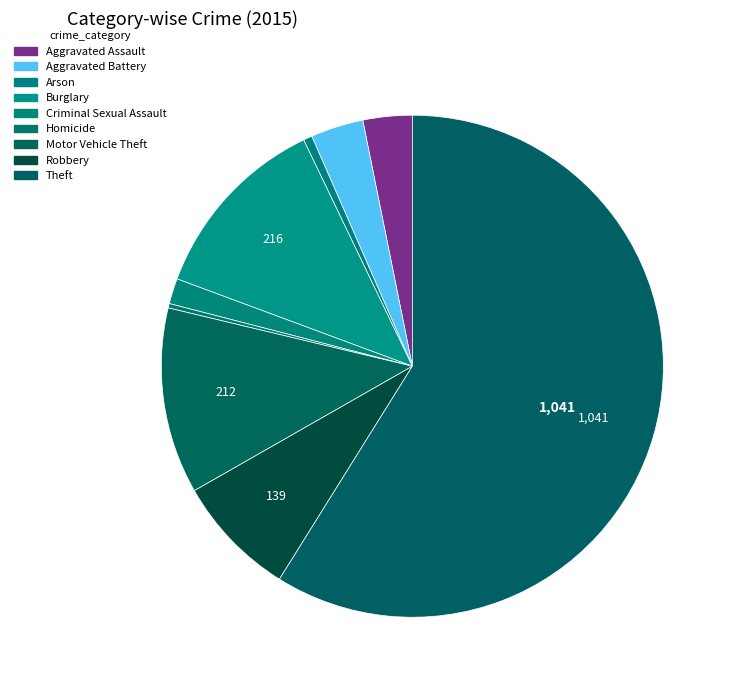

How many slices are in this pie chart?

9